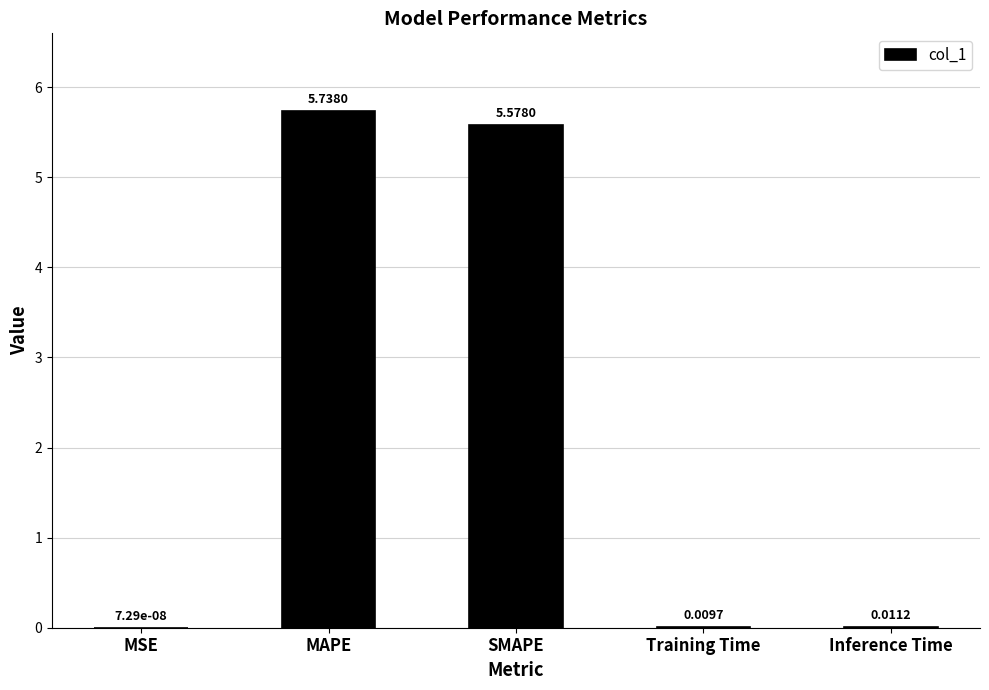

What is the sum of the values at Training Time and SMAPE?

5.6